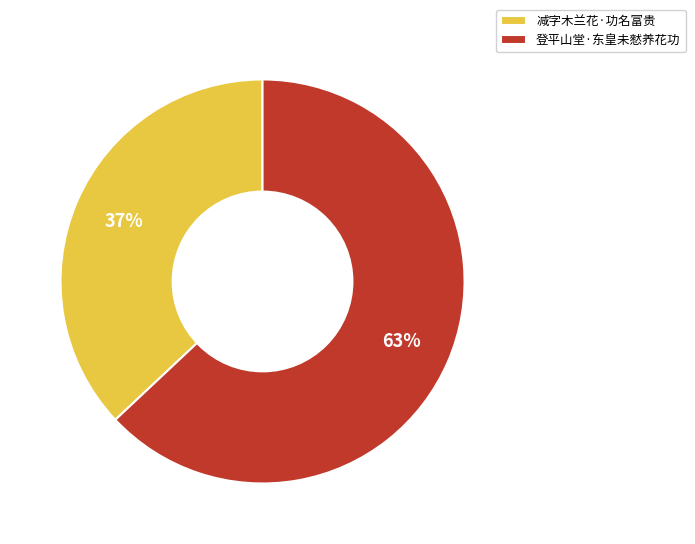

Does 减字木兰花·功名富贵 represent more than half of the total?

No